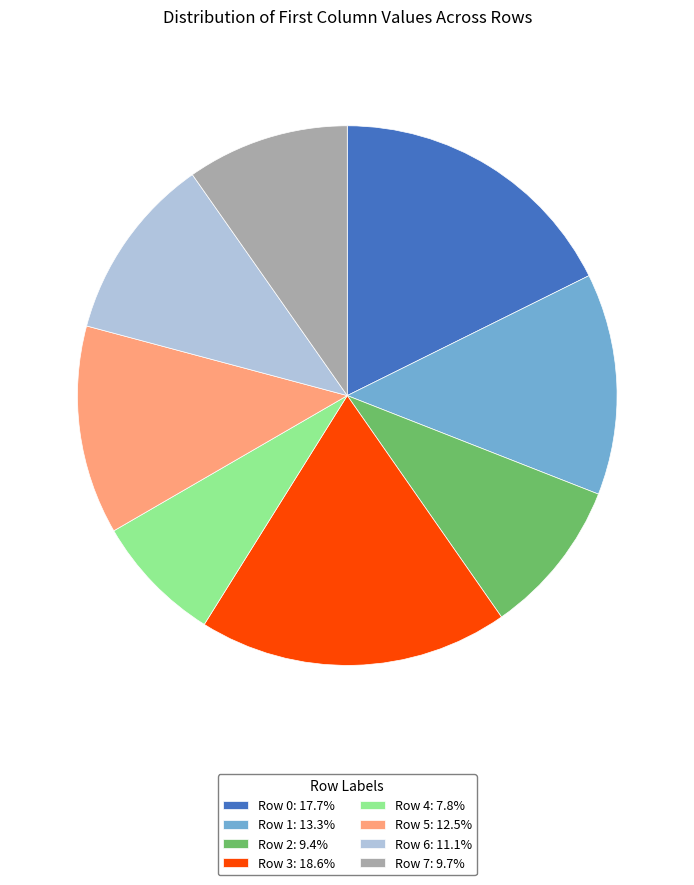

Which slice is the smallest?

Row 4